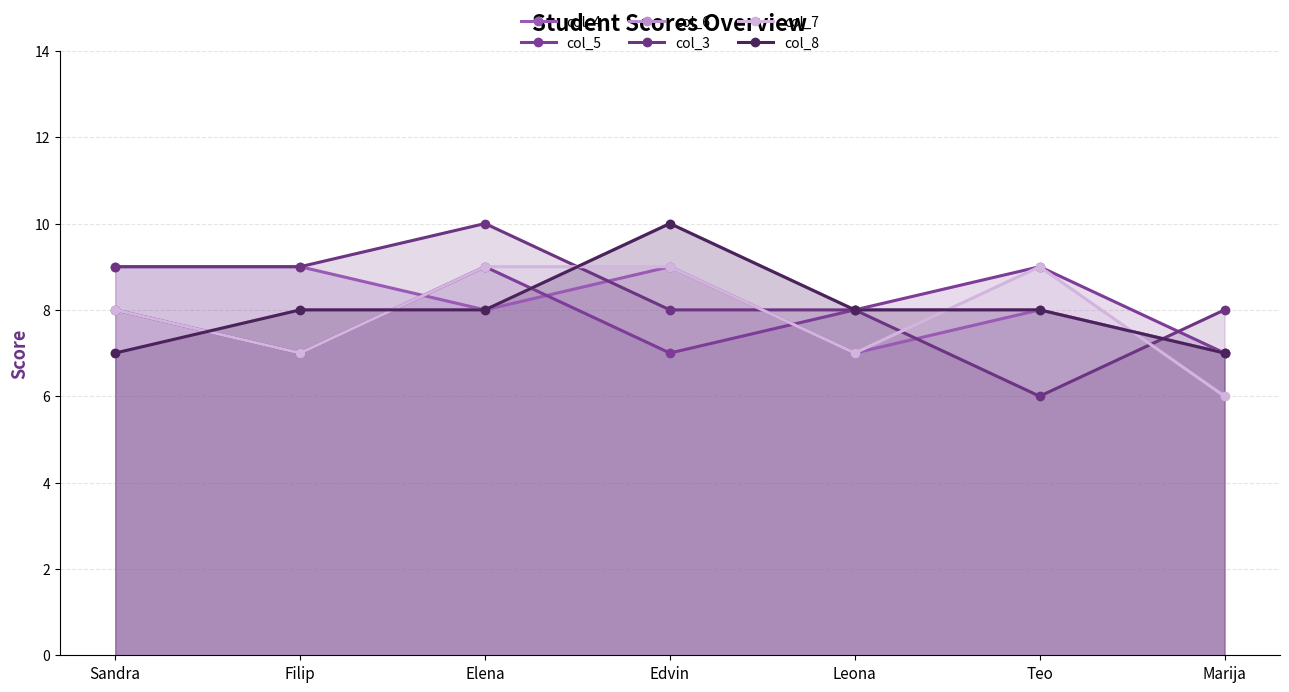

At which label does col_3 reach its minimum?

Teo